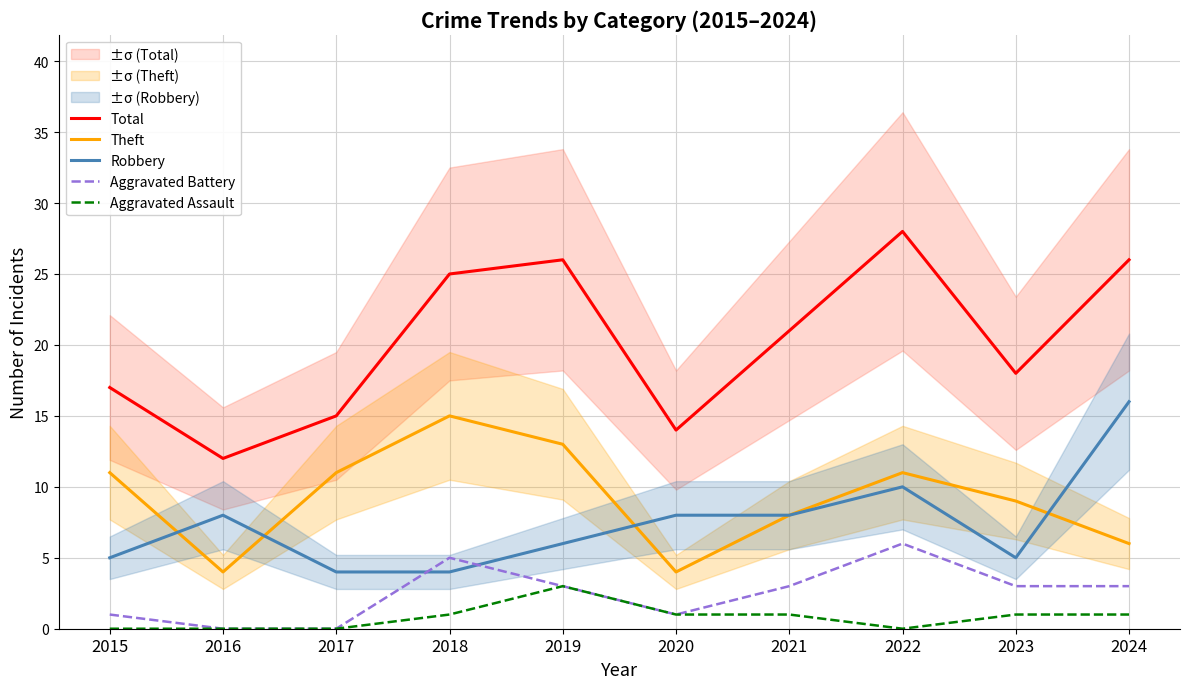

Rank the series by their maximum value, from highest to lowest.

Total, Robbery, Theft, Aggravated Battery, Aggravated Assault